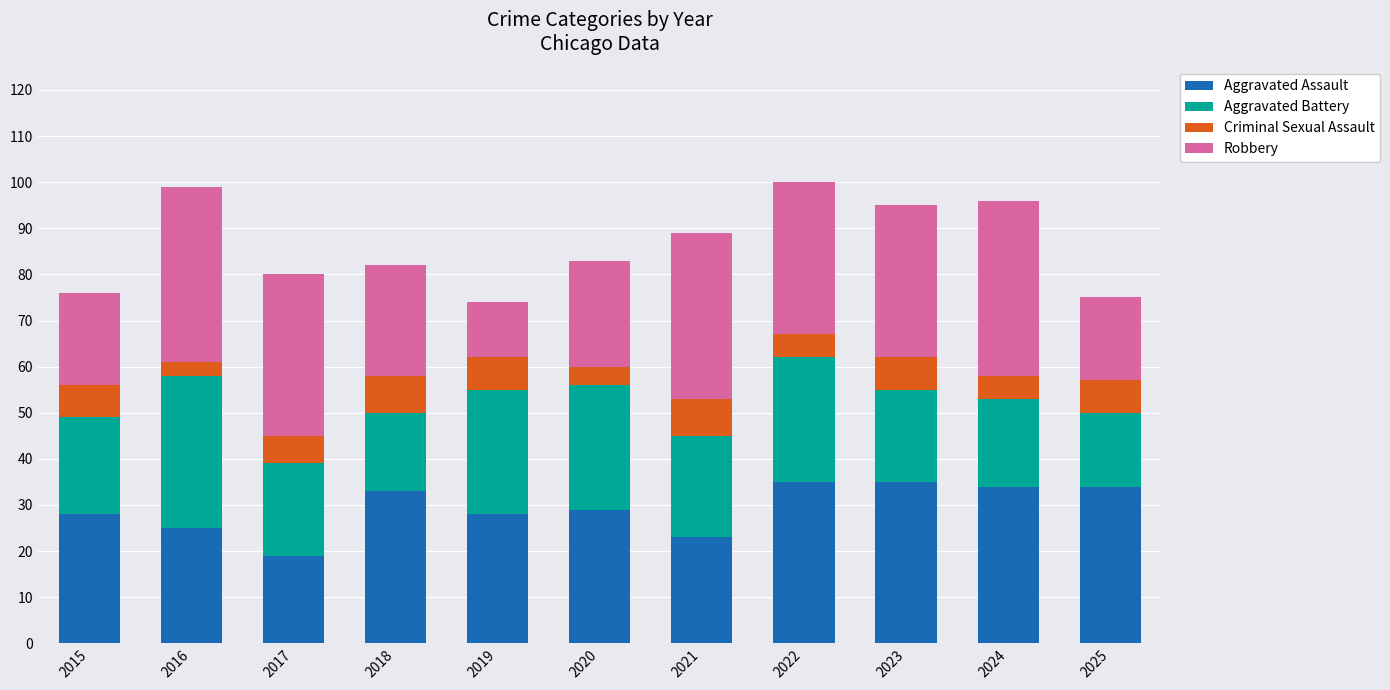

Count the number of data series in this chart.

4